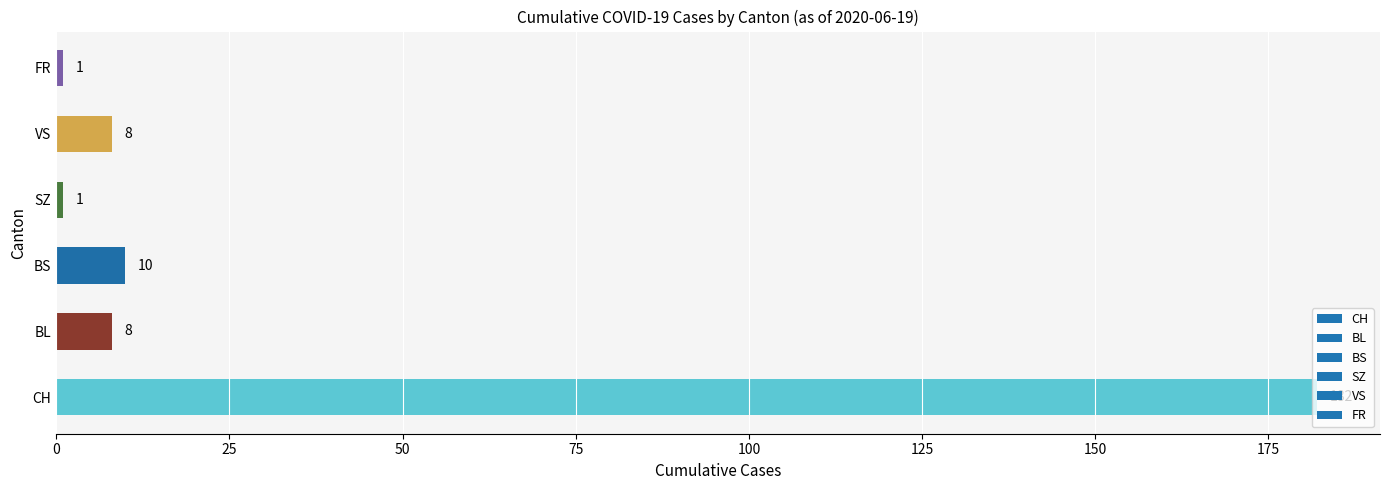

Where is the data nearest to the value 91?

BS